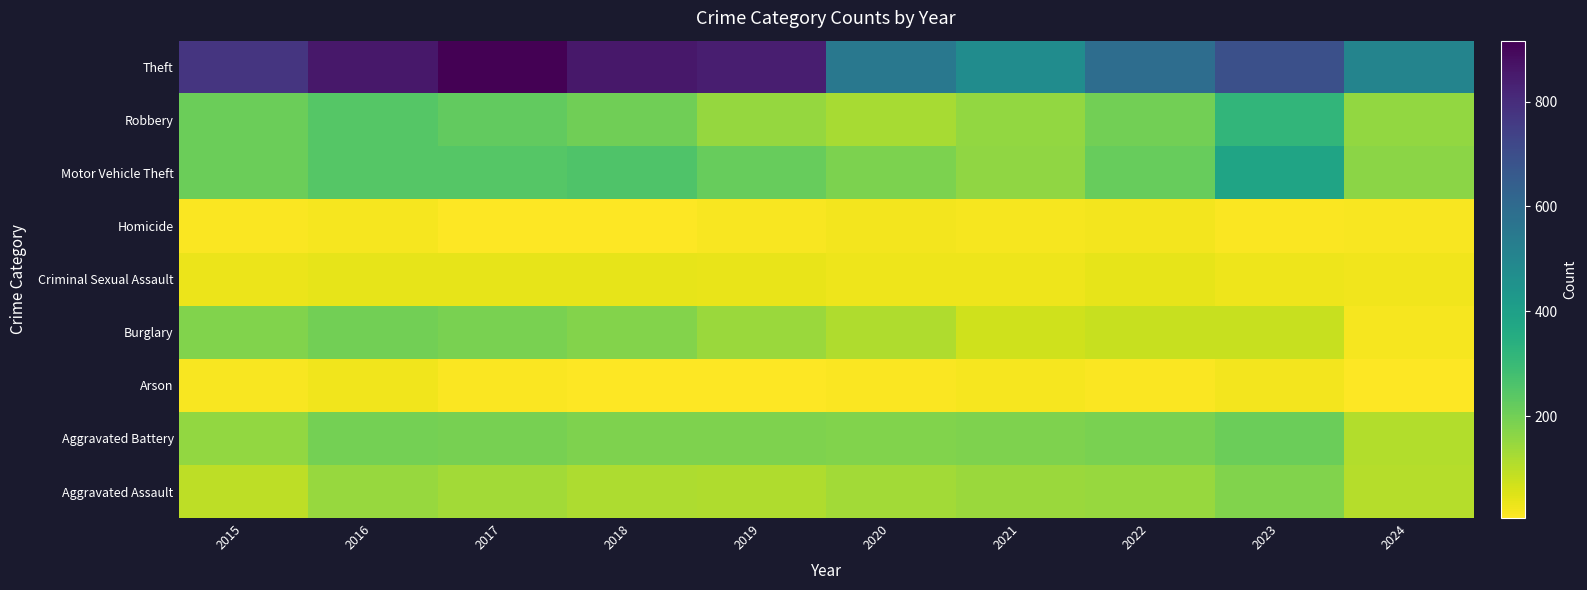

What is the greatest value displayed?

916